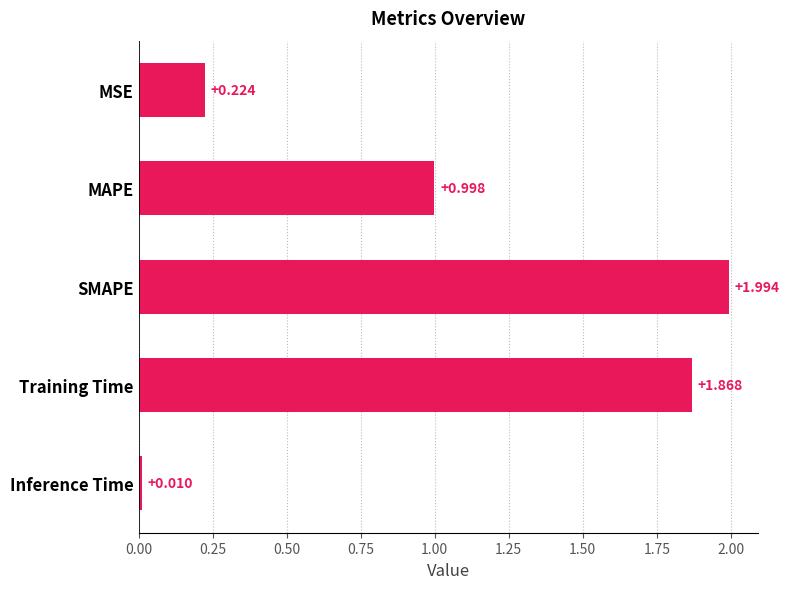

How many bars are there in total?

5